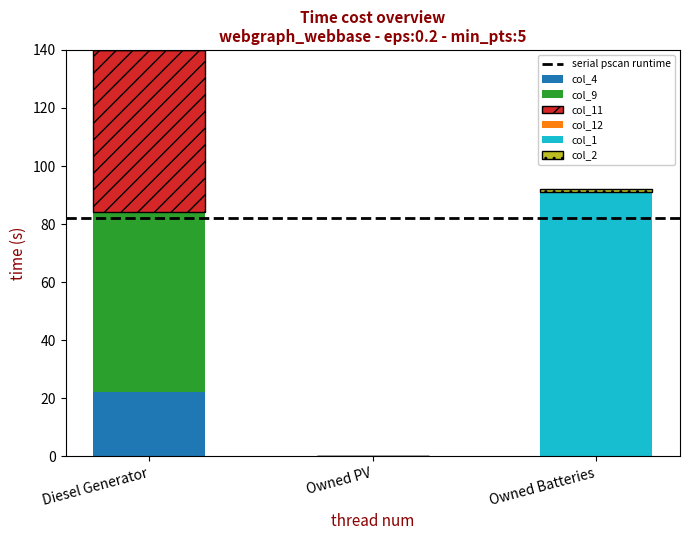

At which category is the sum across all series the highest?

Diesel Generator